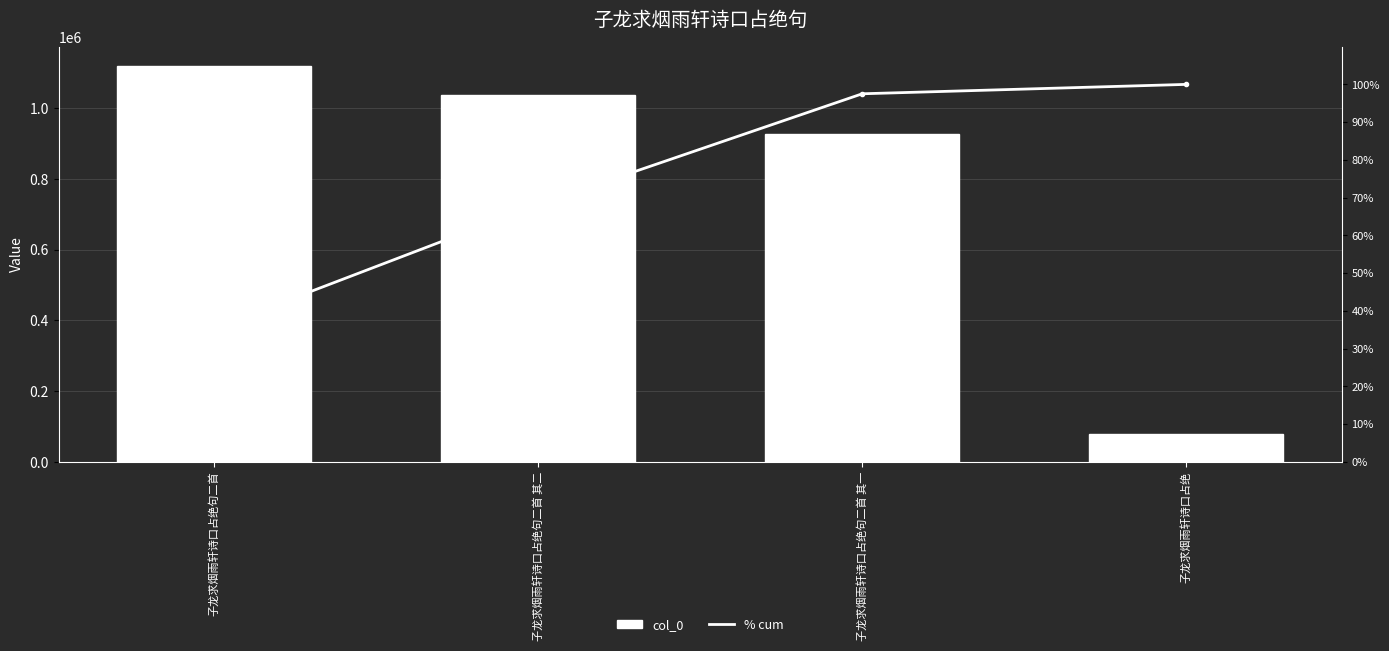

Which category has the highest value in the % cum series?

子龙求烟雨轩诗口占绝